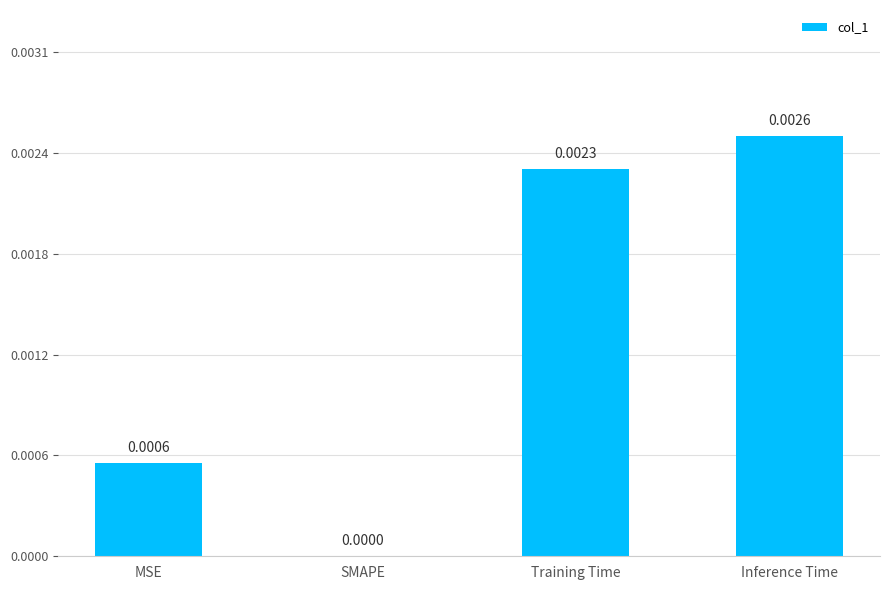

Are the bars horizontal?

No